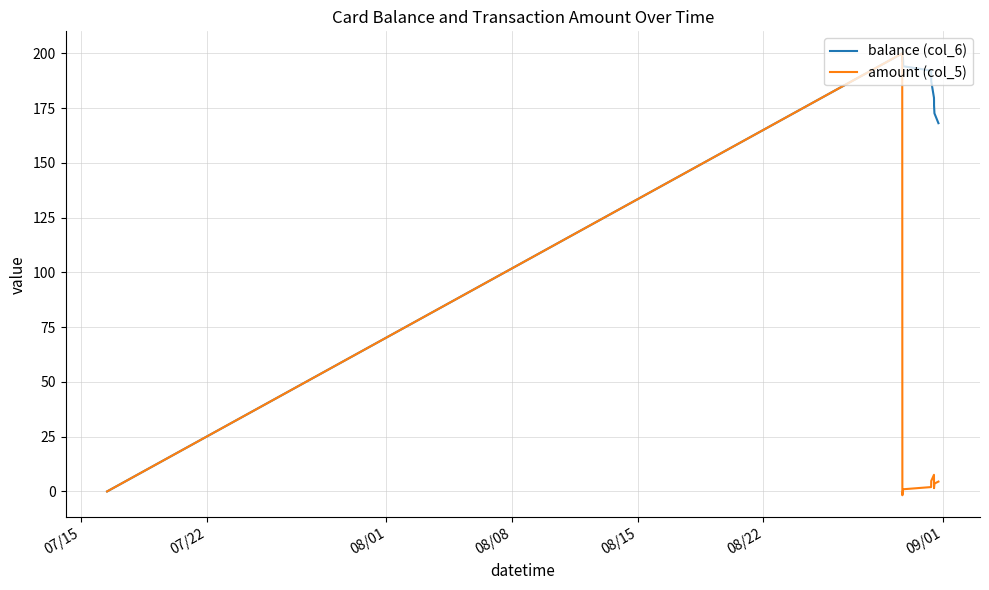

What is the difference between the second highest and minimum values in the amount (col_5) series?

9.3